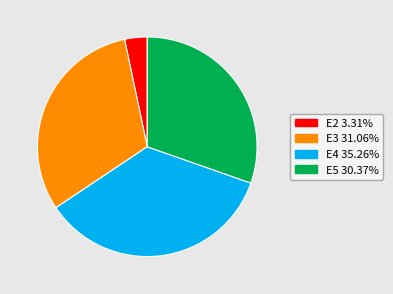

Is there any slice that represents more than half of the pie?

No